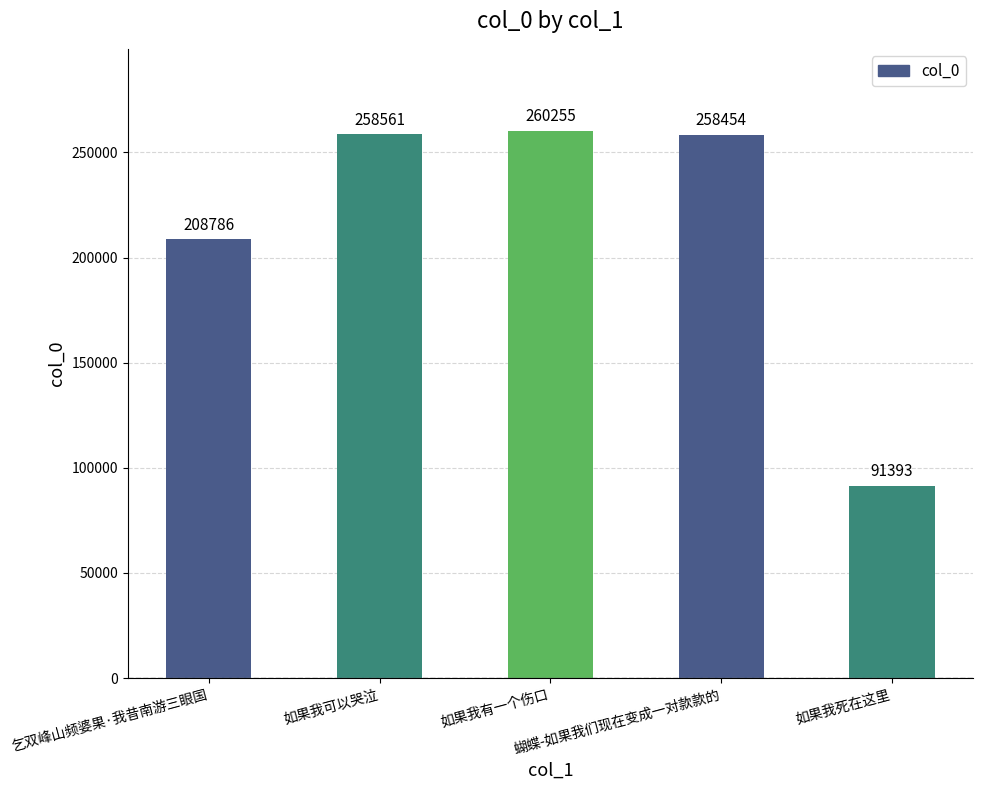

What is the difference between the maximum and minimum values?

168862